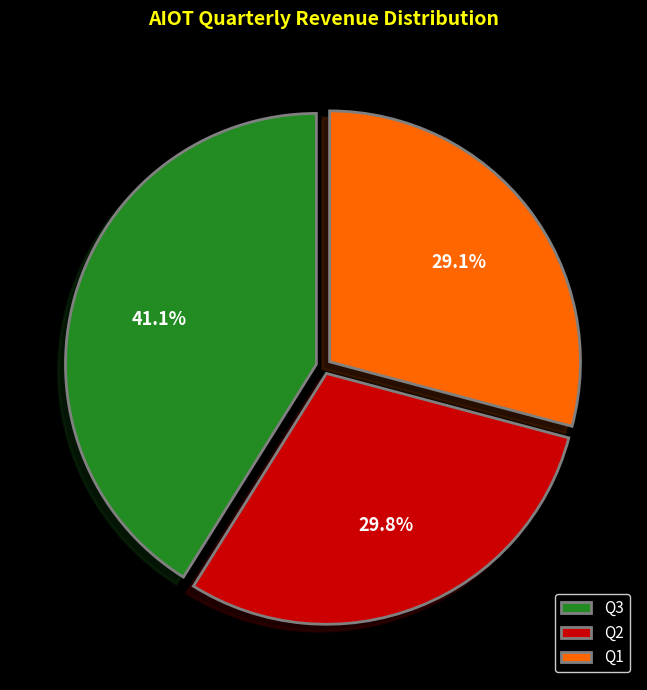

Do Q2 and Q1 together represent more than half of the pie?

Yes